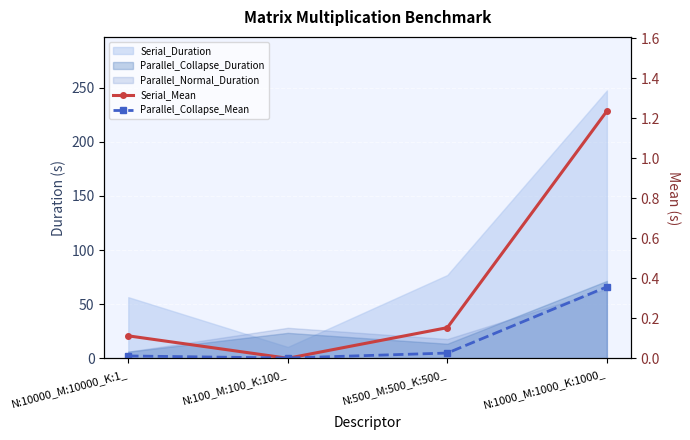

How many data points does each series have?

4